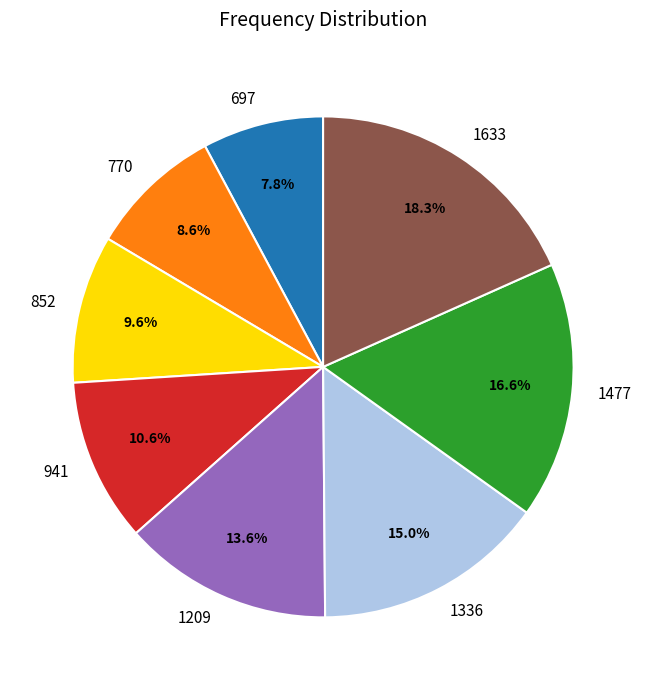

Between 941 and 1336, which is larger?

1336